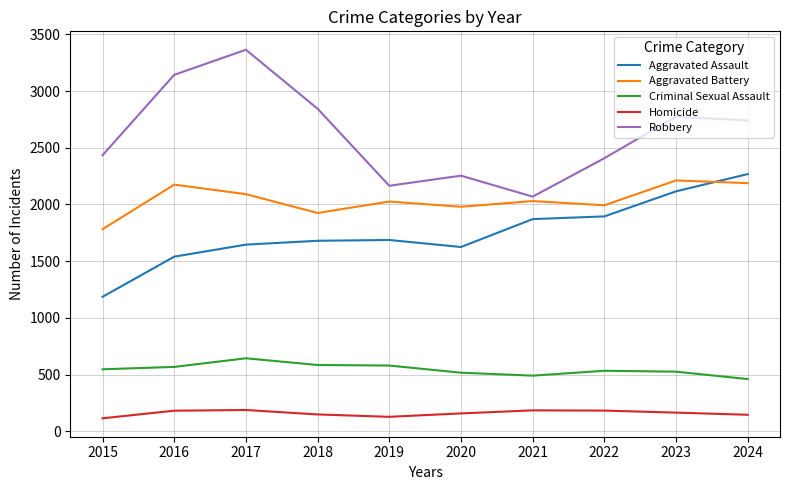

Does the chart have visible grid lines?

Yes